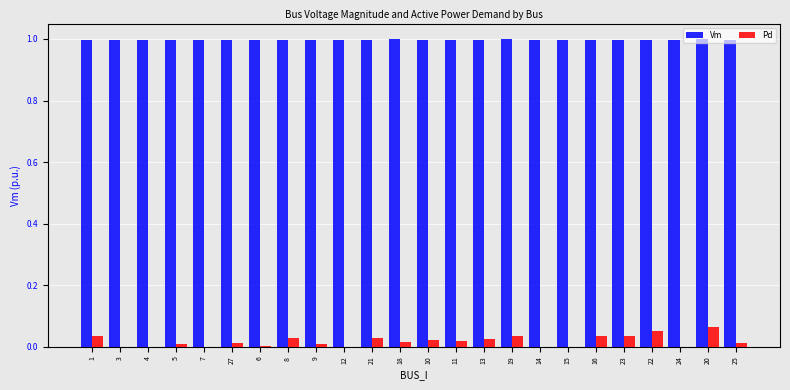

What is the maximum value shown in the chart?

1.0